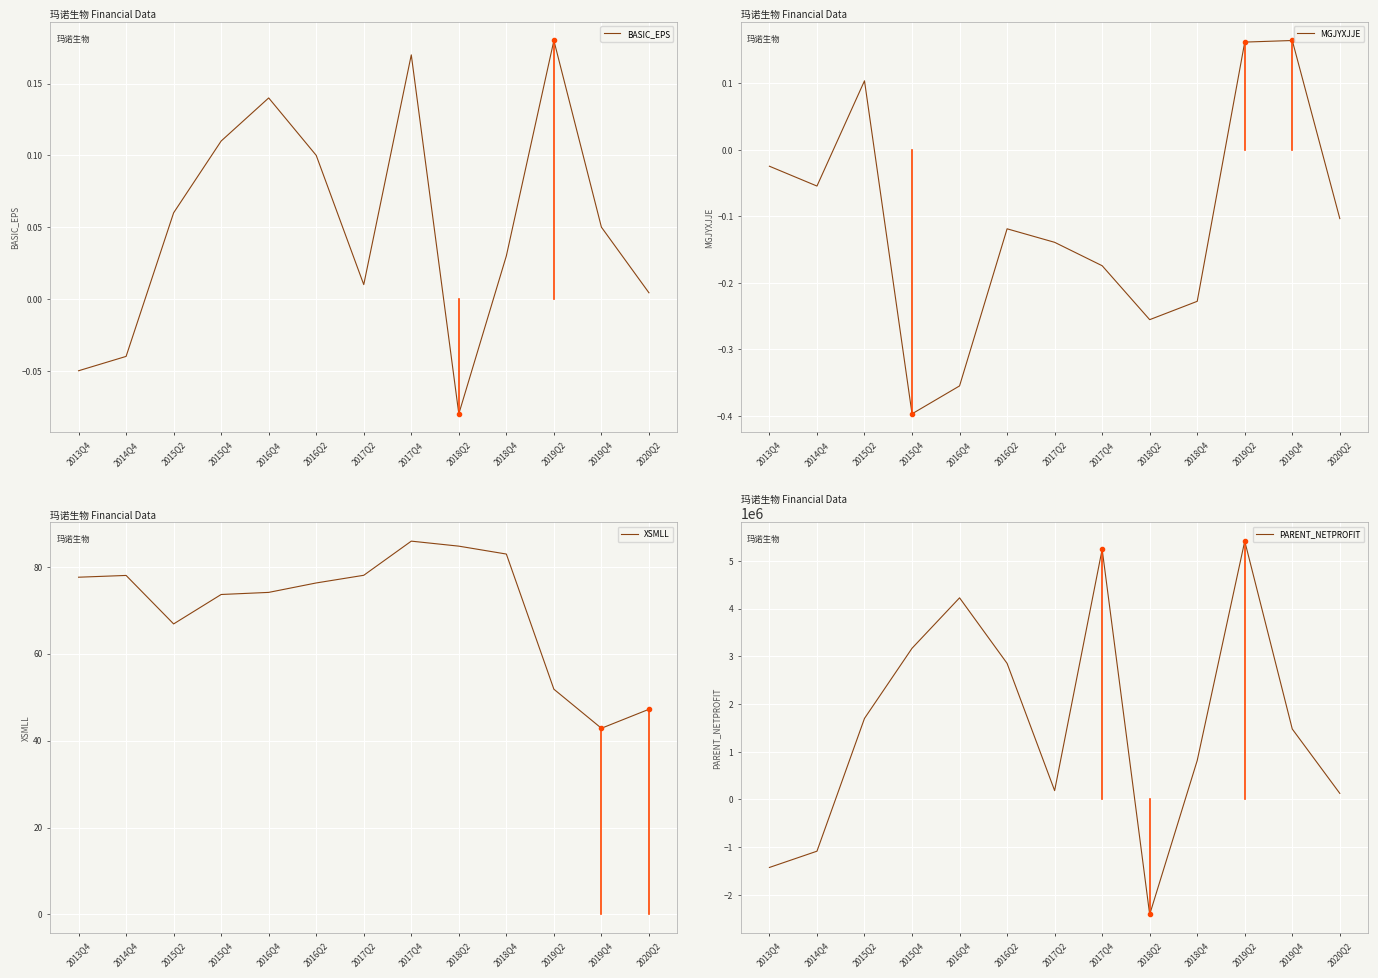

What is the value of the PARENT_NETPROFIT point at the 6th from the left?

2852902.2